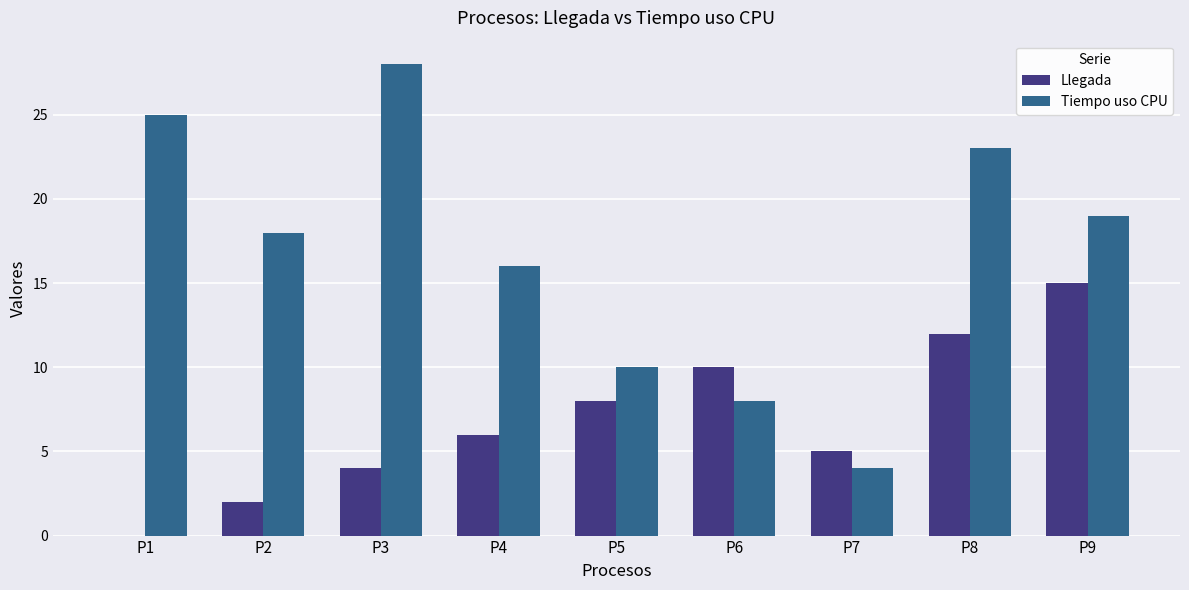

At which label does Tiempo uso CPU reach its peak?

P3